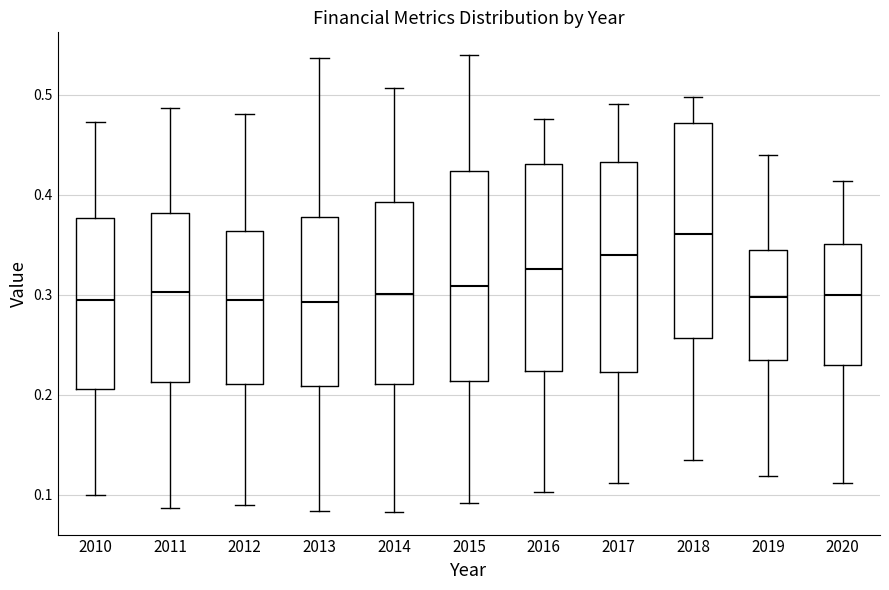

Where is the upper edge of the box at x = 2016 on the y-axis? The values are not printed on the chart, so give them approximately, as read against the axis.

0.43